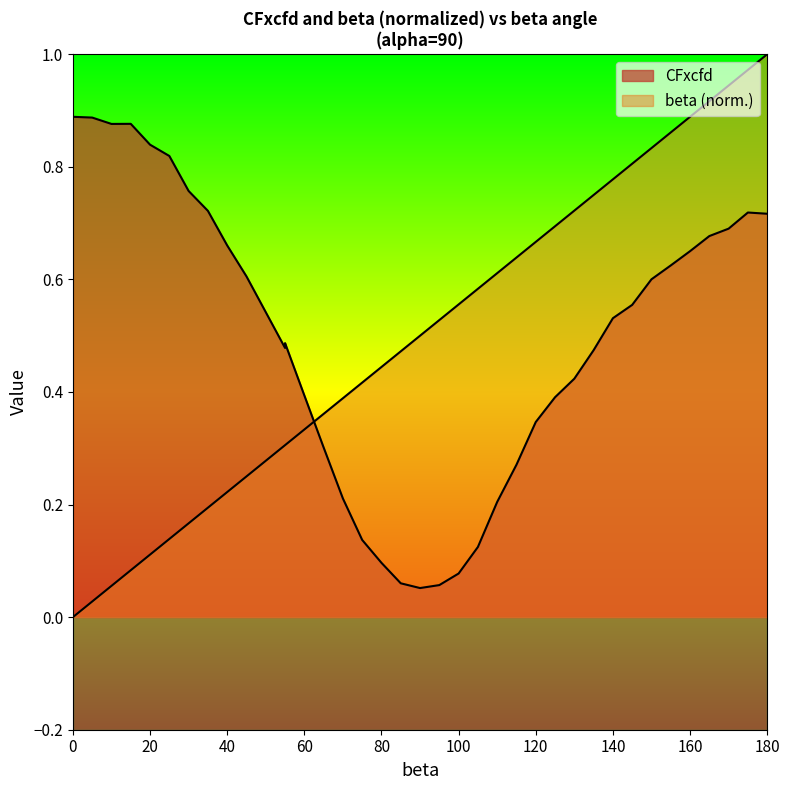

Reading left to right, extract all data points from this chart.

CFxcfd: 0.9	0.9	0.9	0.9	0.8	0.8	0.8	0.7	0.7	0.6	0.5	0.5	0.4	0.3	0.2	0.1	0.1	0.1	0.1	0.1	0.1	0.1	0.2	0.3	0.3	0.4	0.4	0.5	0.5	0.6	0.6	0.6	0.7	0.7	0.7	0.7	0.7
beta: 0.0	0.0	0.1	0.1	0.1	0.1	0.2	0.2	0.2	0.2	0.3	0.3	0.3	0.4	0.4	0.4	0.4	0.5	0.5	0.5	0.6	0.6	0.6	0.6	0.7	0.7	0.7	0.8	0.8	0.8	0.8	0.9	0.9	0.9	0.9	1.0	1.0